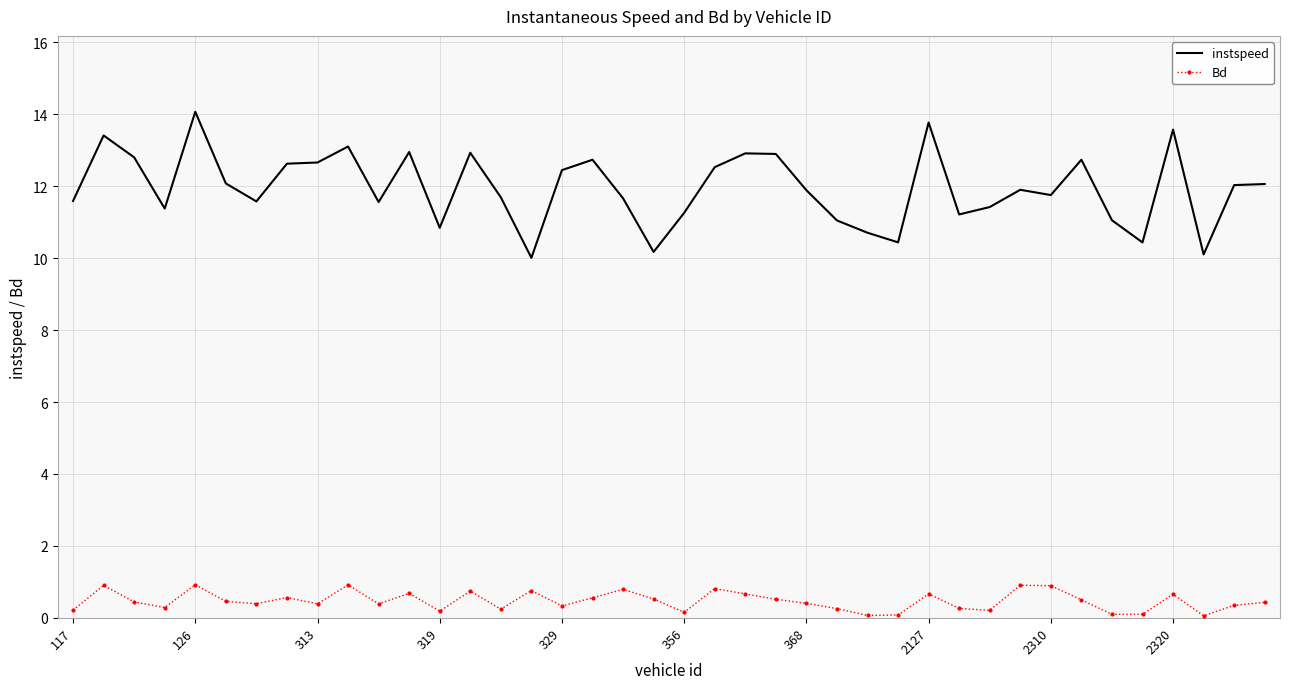

What is the lowest value of the instspeed series?

10.0